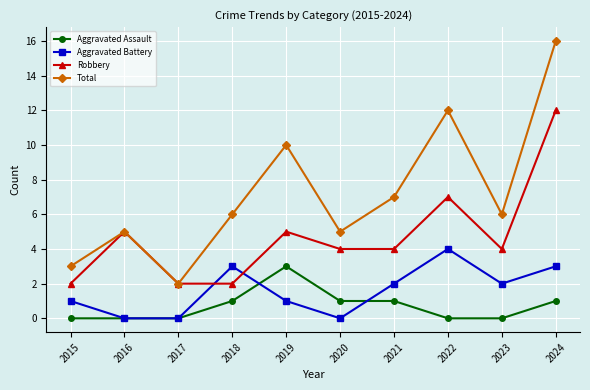

What is the spread (max minus min) of values at 2021?

6